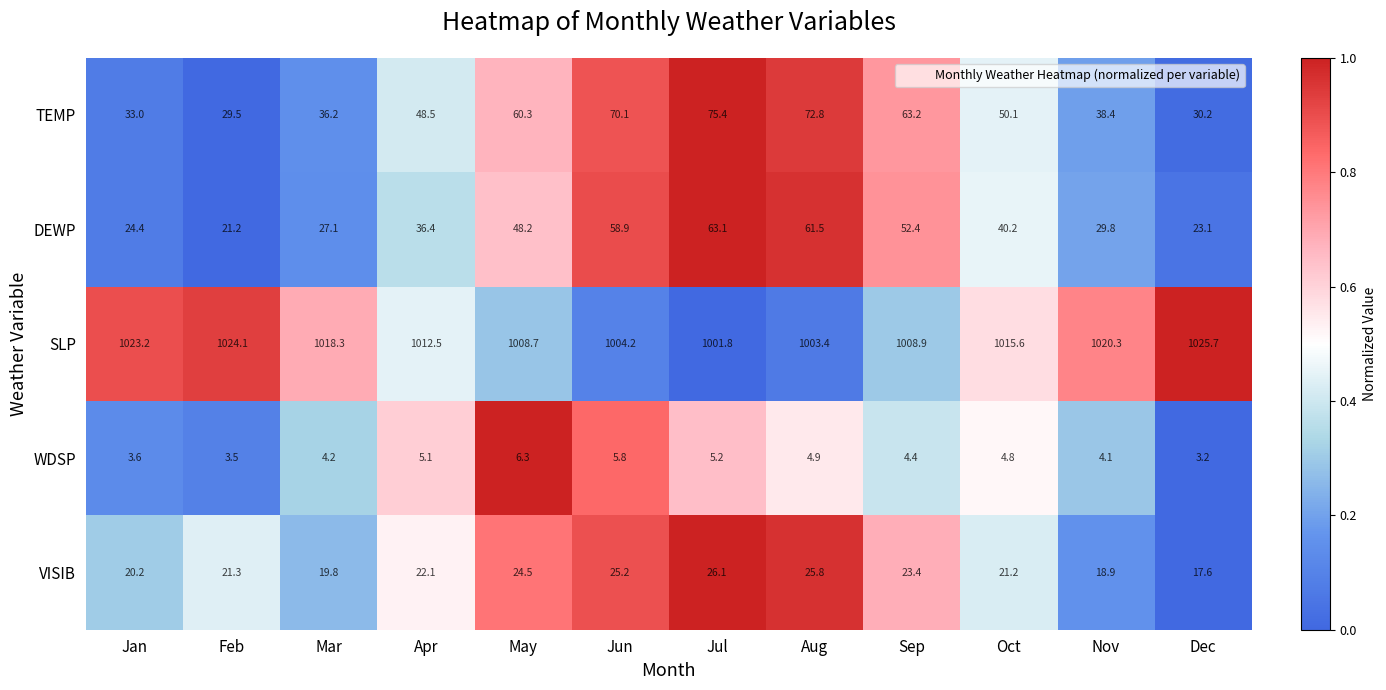

What is the difference between the maximum and minimum values in the SLP series?

23.9